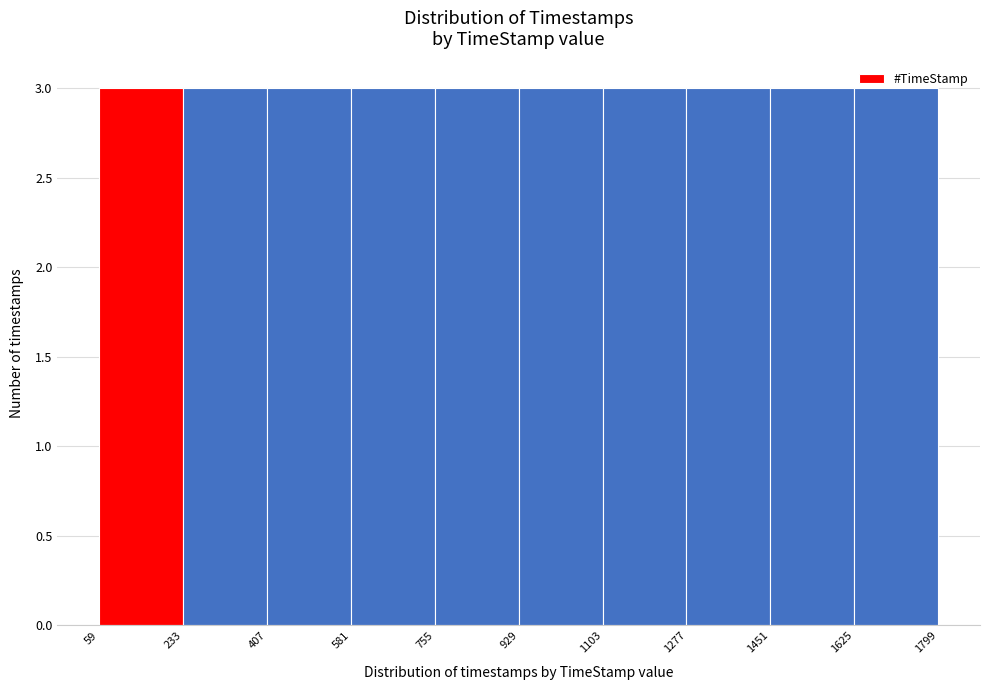

What is the height of the bar covering 59 to 233 on the x-axis? The values are not printed on the chart, so give them approximately, as read against the axis.

3